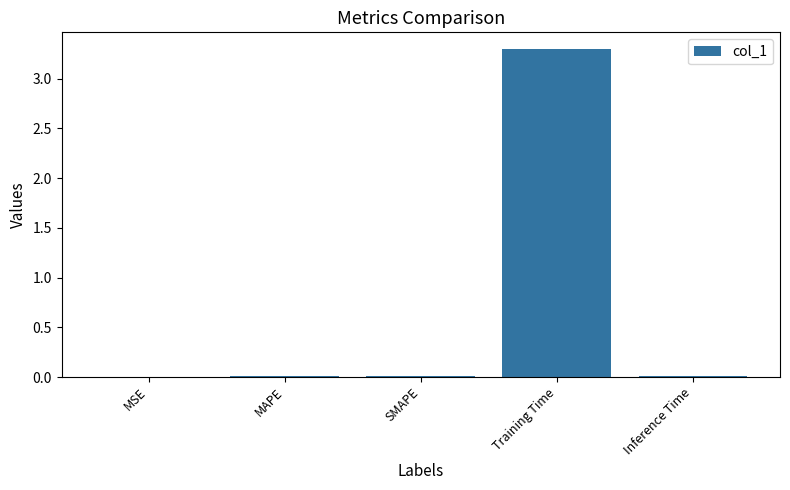

The chart shows a value of 0.0 at MSE. True or false?

True